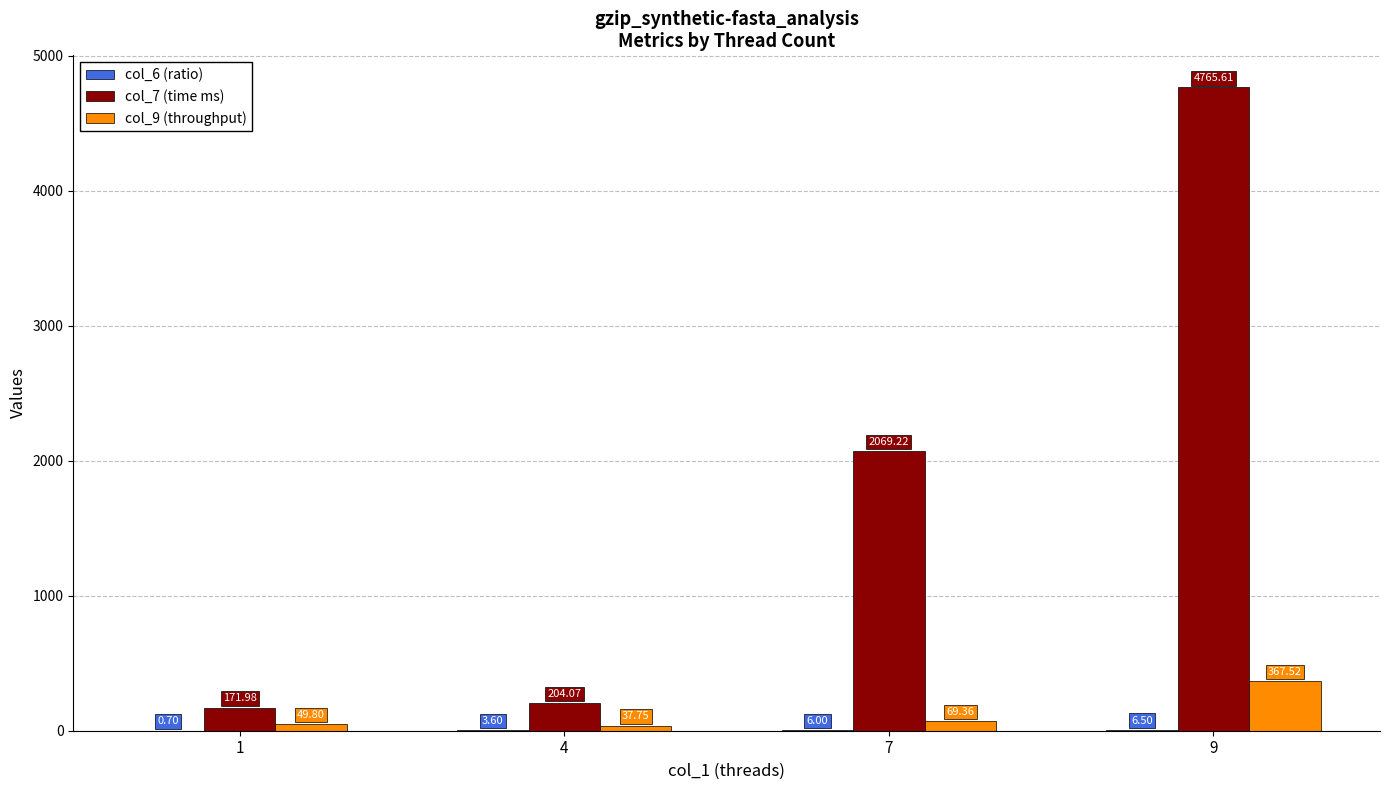

What is the average value of the col_7 (time ms) series?

1802.7